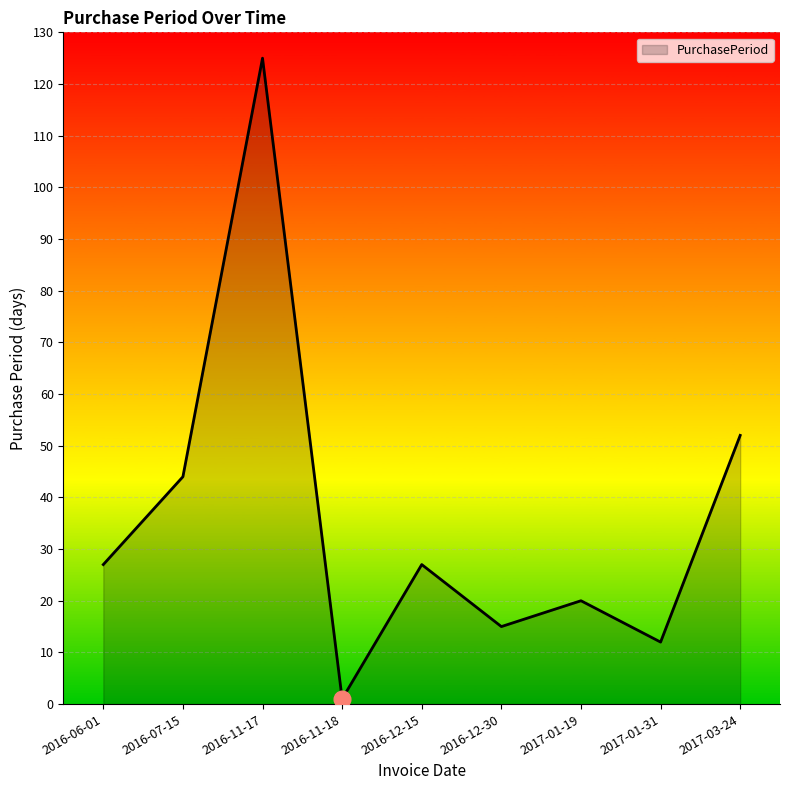

Reading left to right, transcribe all the data shown in this chart.

2016-06-01=27	2016-07-15=44	2016-11-17=125	2016-11-18=1	2016-12-15=27	2016-12-30=15	2017-01-19=20	2017-01-31=12	2017-03-24=52